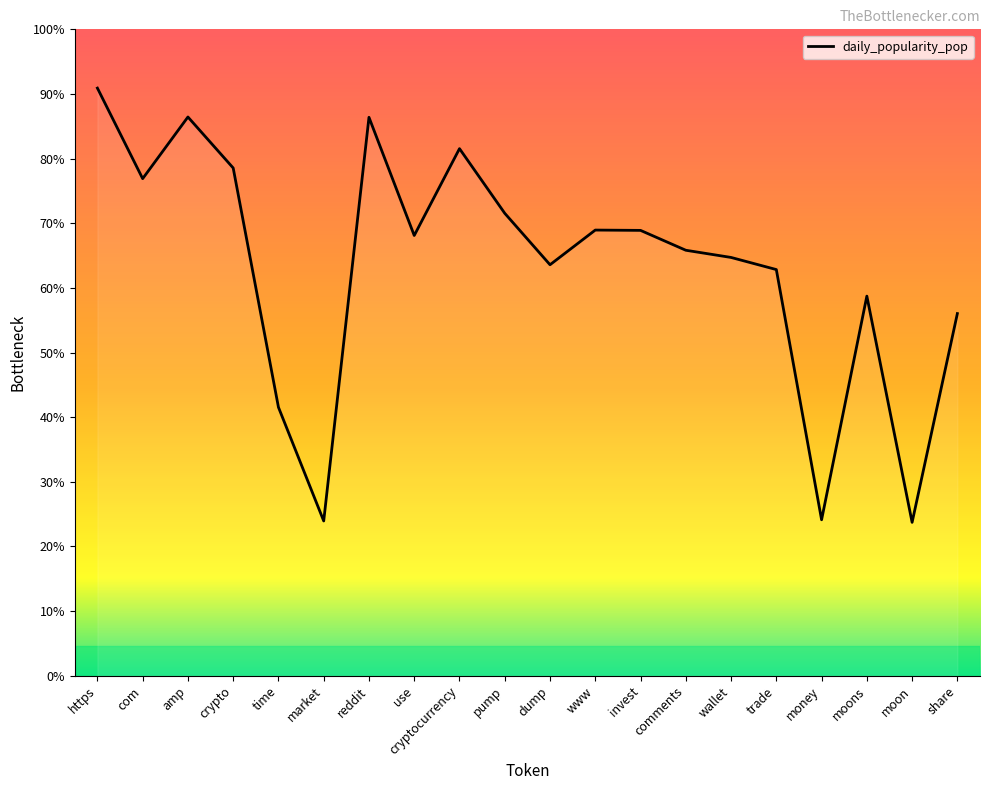

How many interior local valleys (lower than both neighbors) does the data have?

6